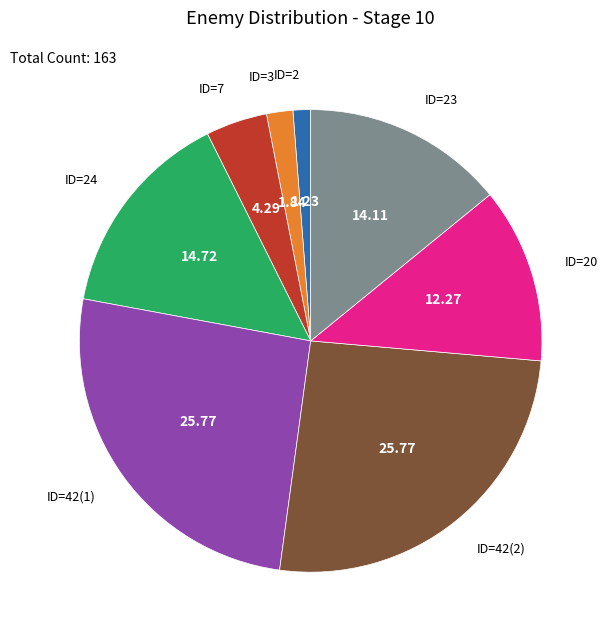

What is the smallest slice in the pie chart?

ID=2